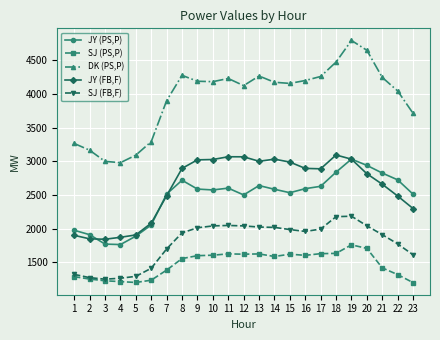

What is the value of the DK (PS,P) point at the 13th from the left?

4269